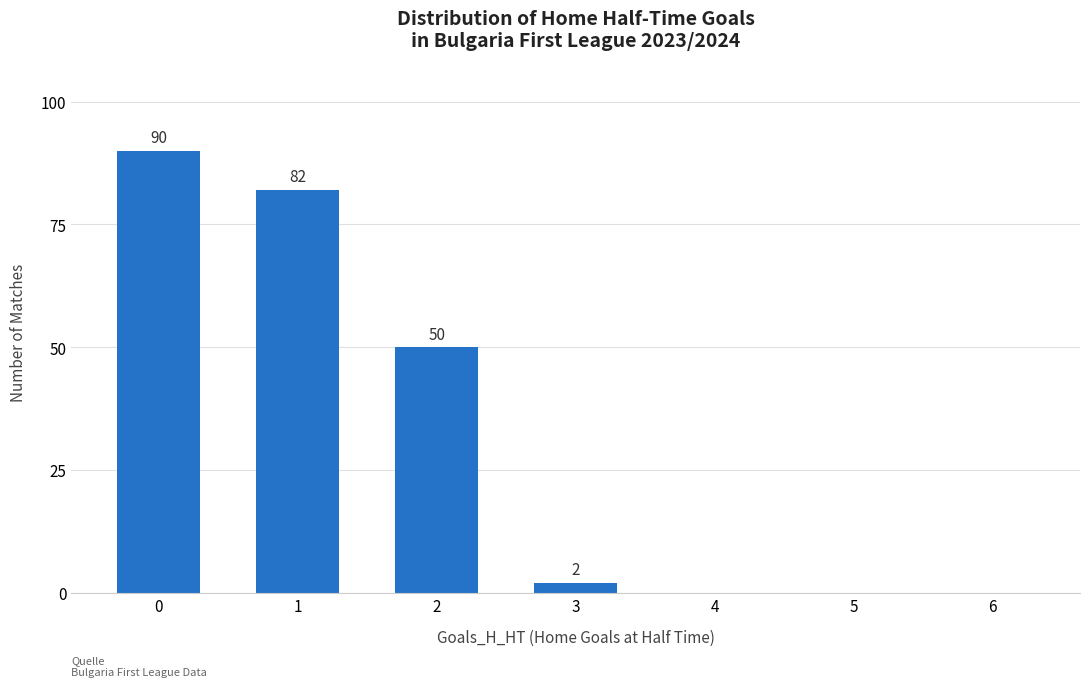

Are the bars horizontal?

No